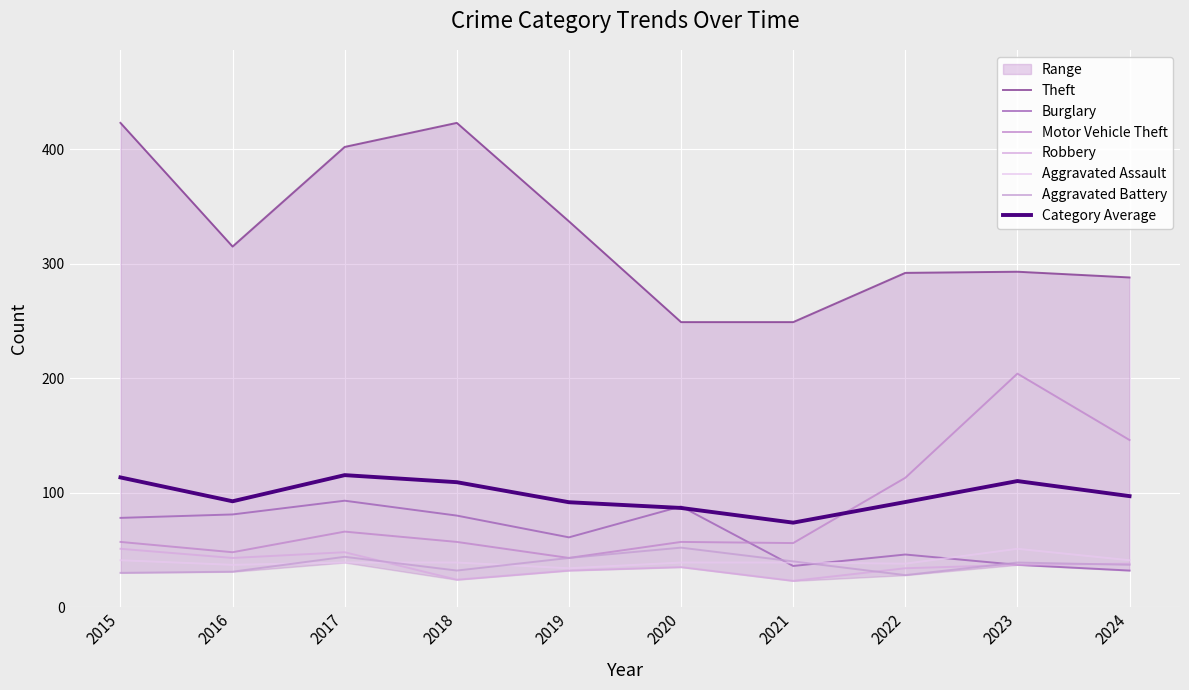

True or false: Aggravated Assault has a value of 11 at 2024.

False